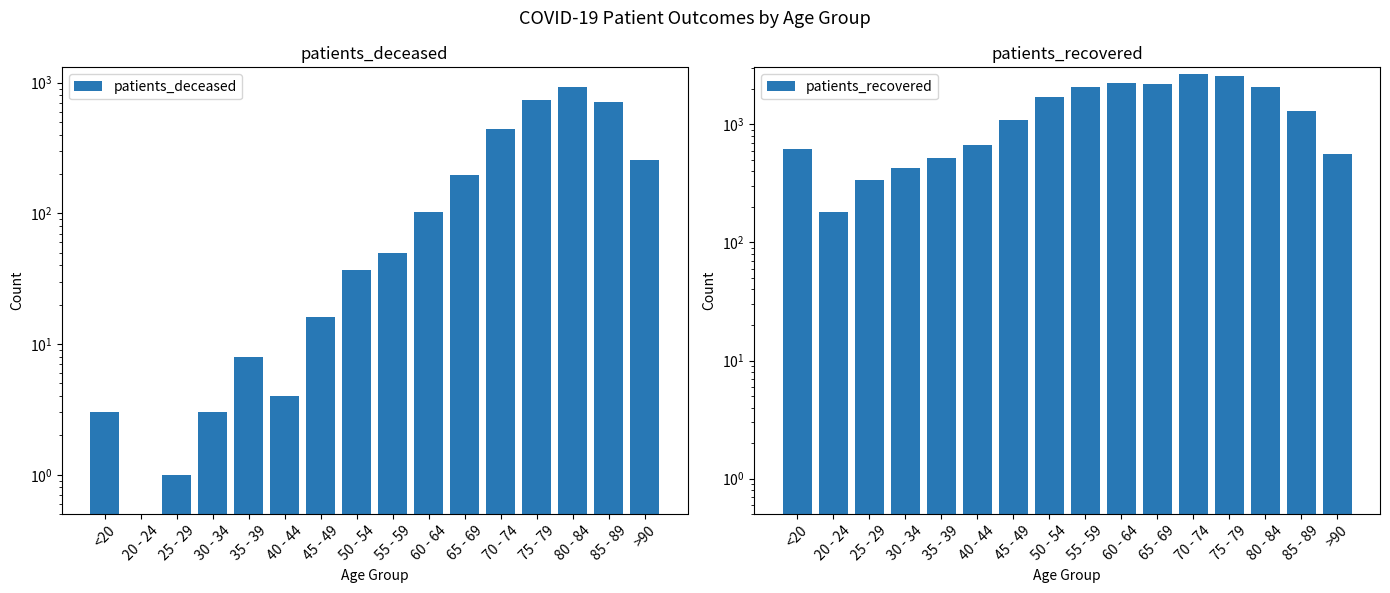

What is the difference between the second highest and second lowest values in the patients_recovered series?

2208